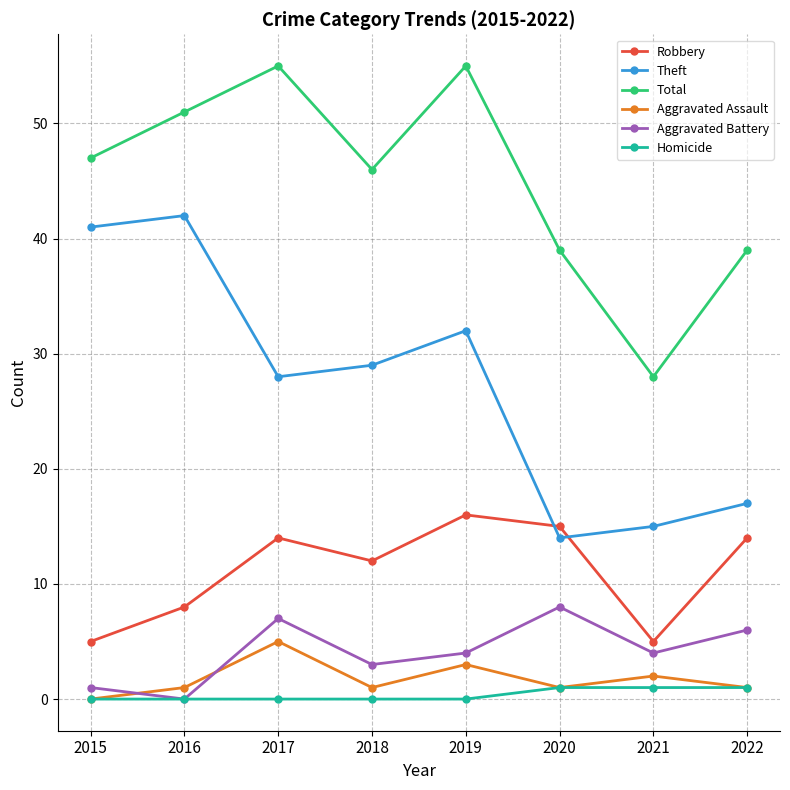

Reading right to left, extract all data points from this chart.

Robbery: 2022=14	2021=5	2020=15	2019=16	2018=12	2017=14	2016=8	2015=5
Theft: 2022=17	2021=15	2020=14	2019=32	2018=29	2017=28	2016=42	2015=41
Total: 2022=39	2021=28	2020=39	2019=55	2018=46	2017=55	2016=51	2015=47
Aggravated Assault: 2022=1	2021=2	2020=1	2019=3	2018=1	2017=5	2016=1	2015=0
Aggravated Battery: 2022=6	2021=4	2020=8	2019=4	2018=3	2017=7	2016=0	2015=1
Homicide: 2022=1	2021=1	2020=1	2019=0	2018=0	2017=0	2016=0	2015=0